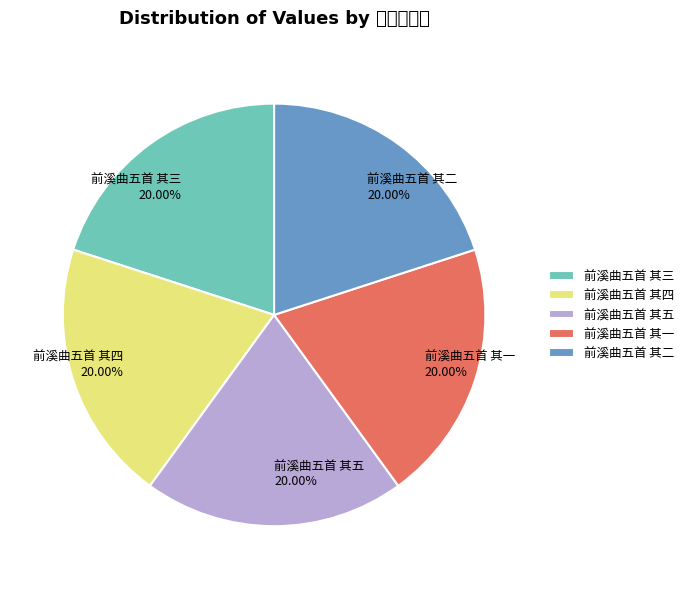

How many segments does this pie chart have?

5